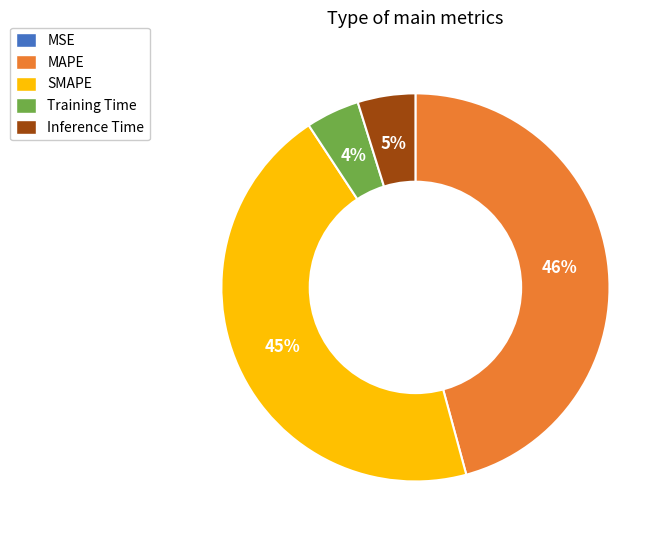

What is the largest slice in the pie chart?

MAPE